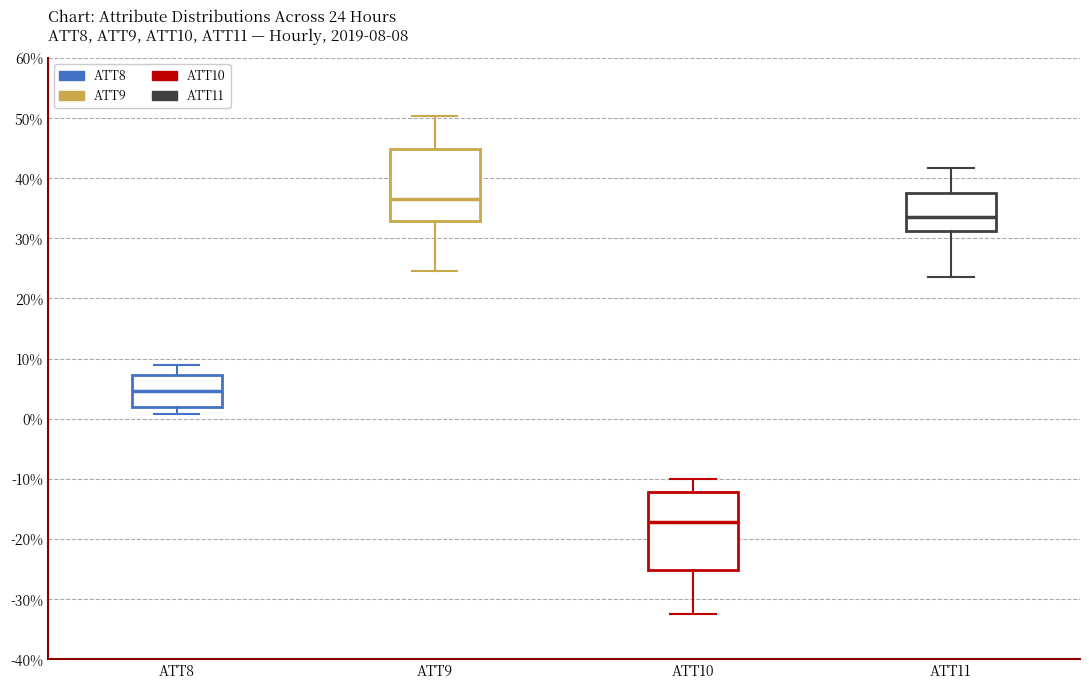

Which box has the lowest median line?

ATT10